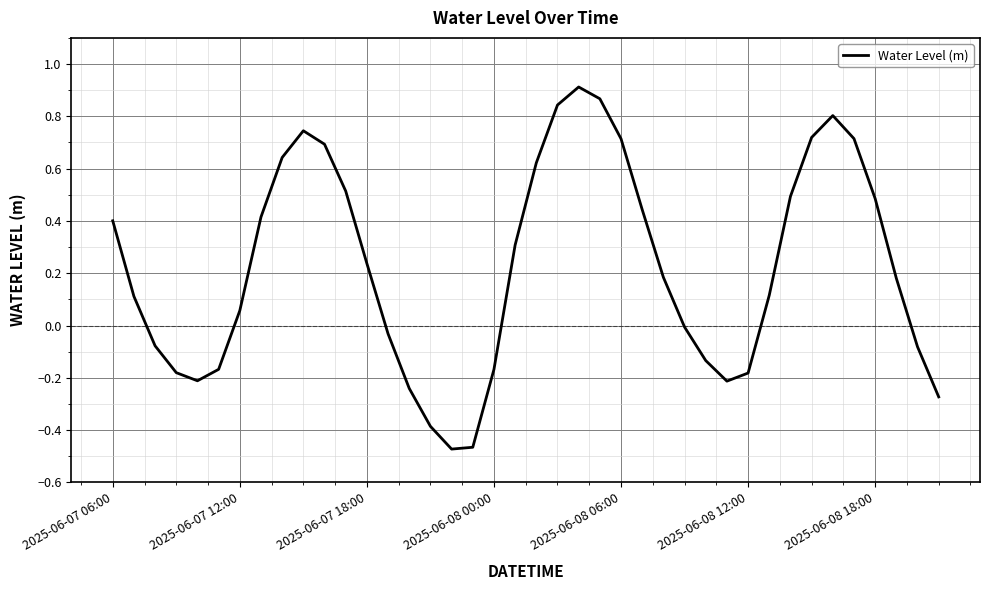

Does the chart display data point markers on the line(s)?

No